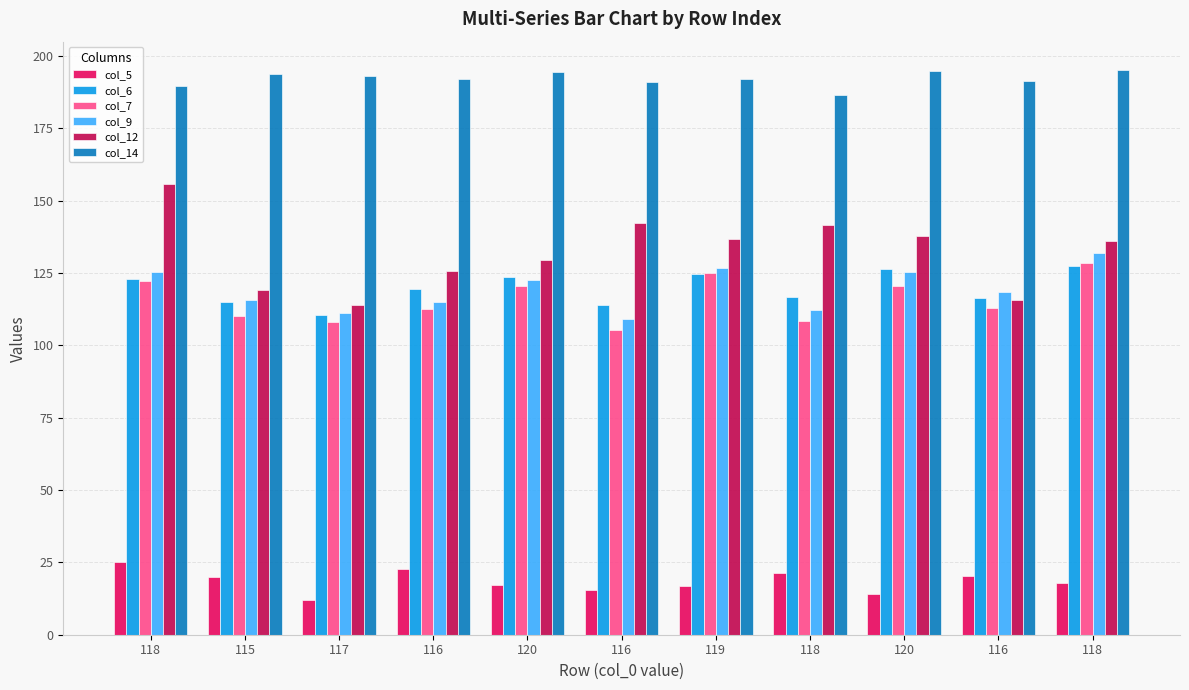

What are all the series names shown in the legend?

col_5, col_6, col_7, col_9, col_12, col_14